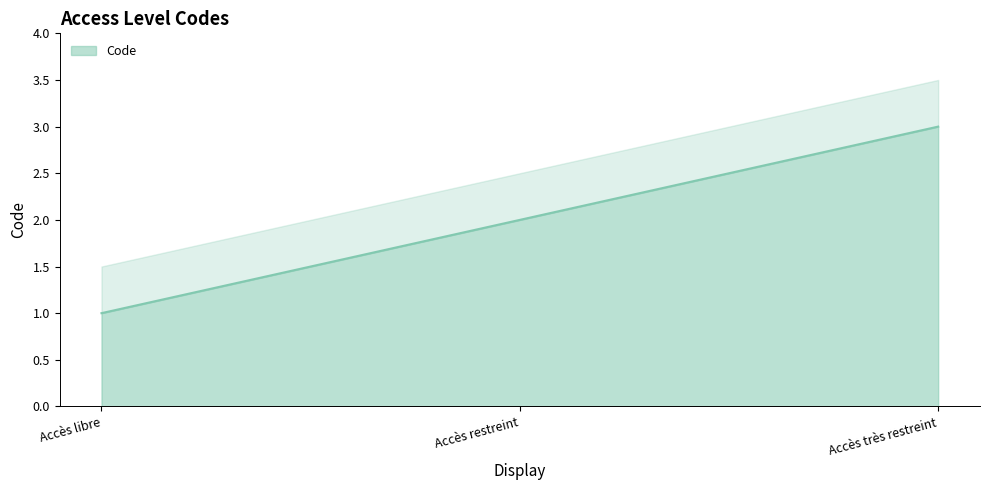

Rank the categories by value from highest to lowest.

Accès très restreint, Accès restreint, Accès libre